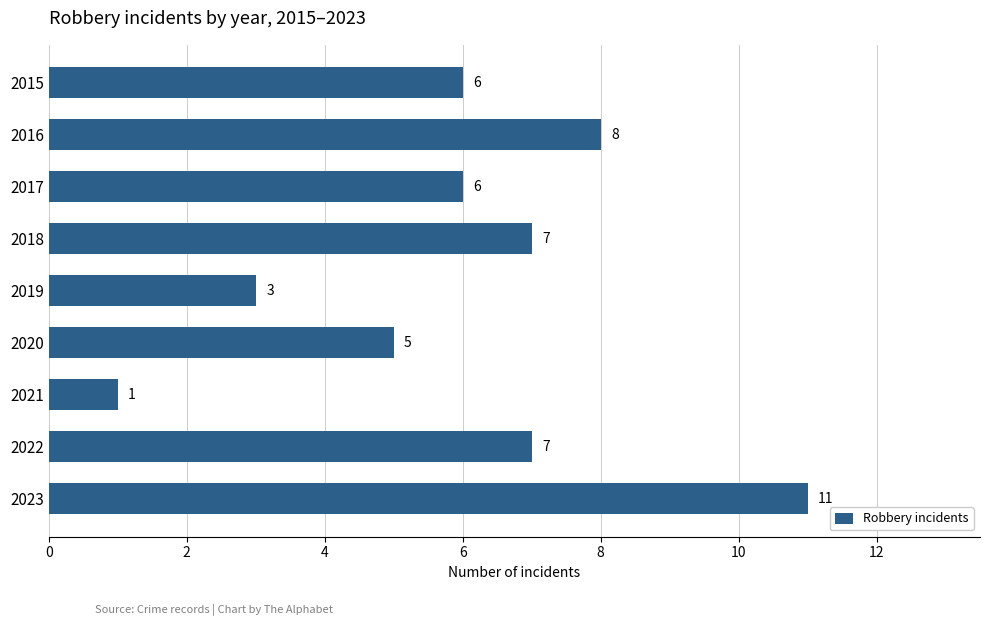

What is the average value?

6